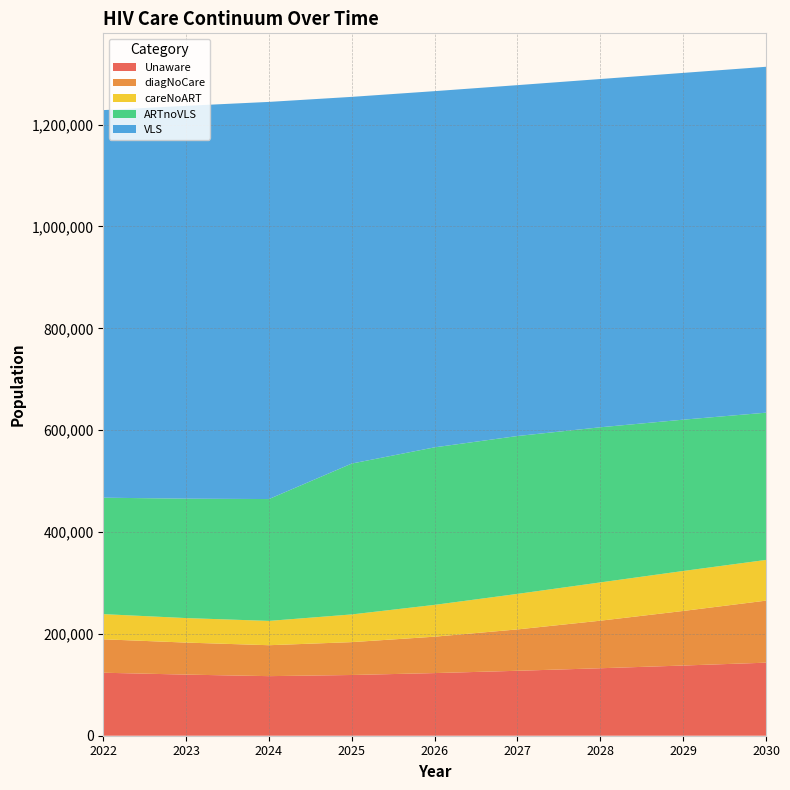

Reading left to right, transcribe all the data shown in this chart.

Unaware: 123695	120013	116993	119248	122999	127516	132501	137828	143434
diagNoCare: 65665	62895	60739	64544	71484	81258	93390	107170	121843
careNoART: 49421	48123	47745	54390	62494	69745	75166	78493	79934
ARTnoVLS: 228656	234466	239284	296323	309344	310018	304651	297140	289152
VLS: 761097	771449	779886	720042	699466	689039	683871	680992	679257